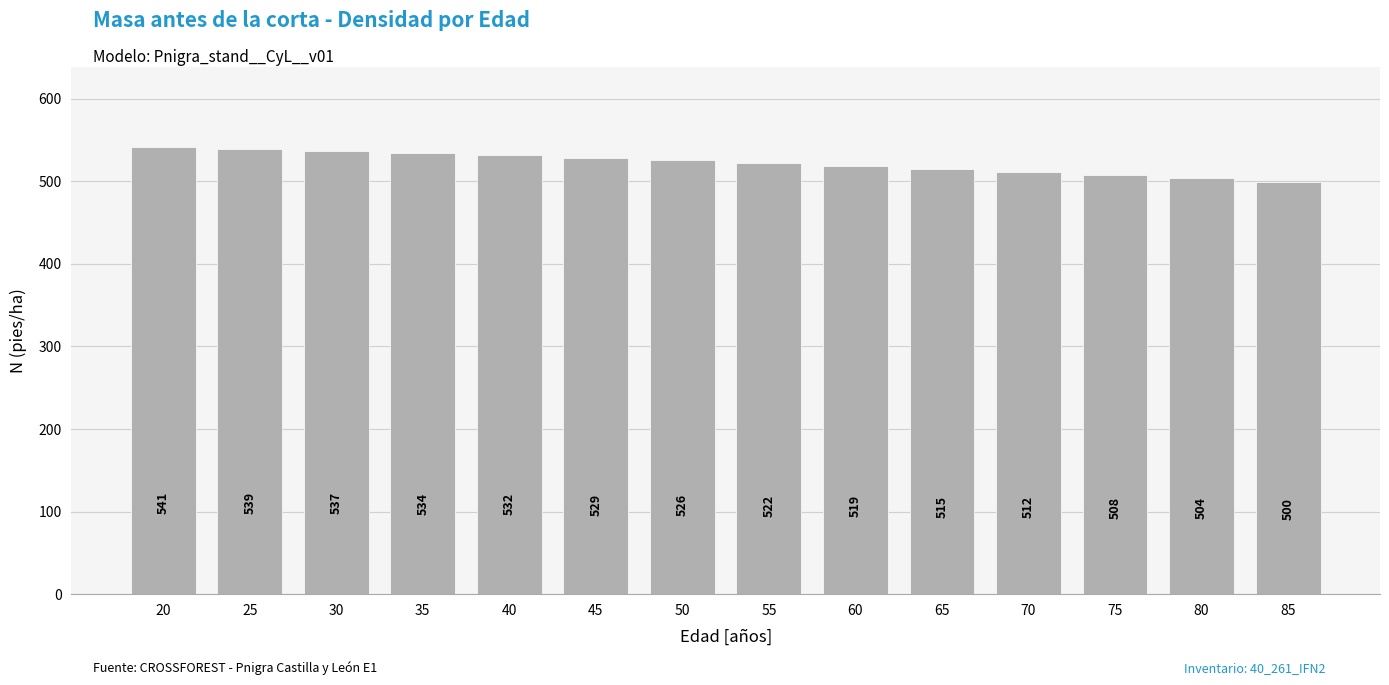

List the labels in order of value, largest first.

20, 25, 30, 35, 40, 45, 50, 55, 60, 65, 70, 75, 80, 85